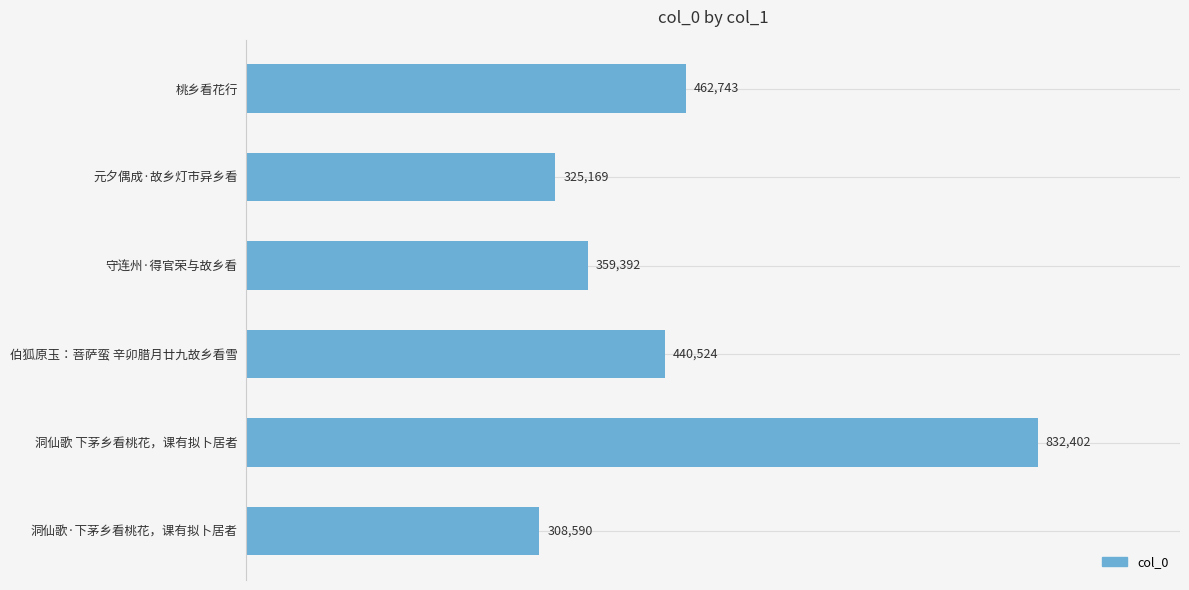

Between 洞仙歌·下茅乡看桃花，课有拟卜居者 and 元夕偶成·故乡灯市异乡看, which is larger?

元夕偶成·故乡灯市异乡看